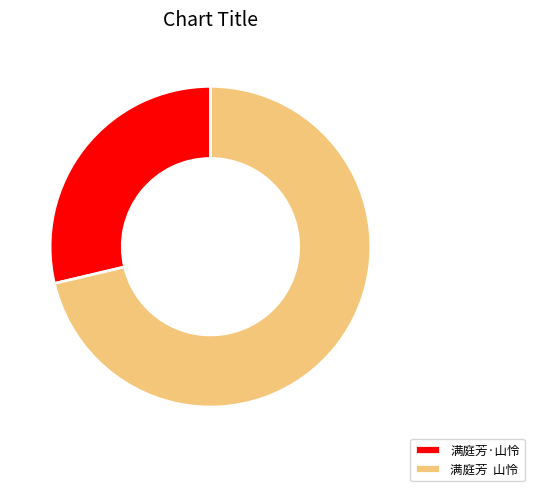

Which has a higher value, 满庭芳 山怜 or 满庭芳·山怜?

满庭芳 山怜